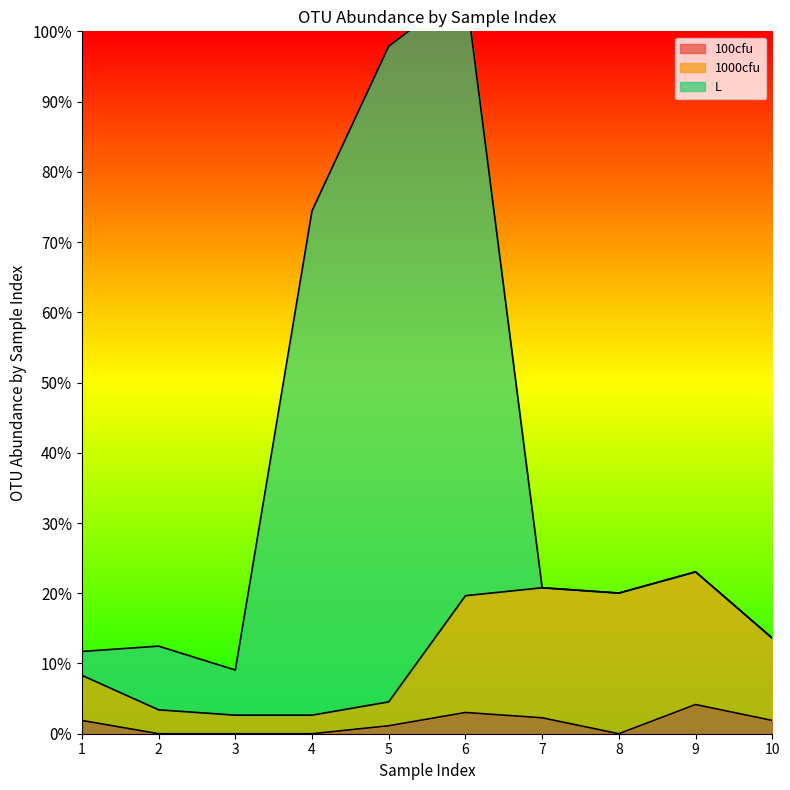

The 100cfu series shows 7.9 at 2. True or false?

False